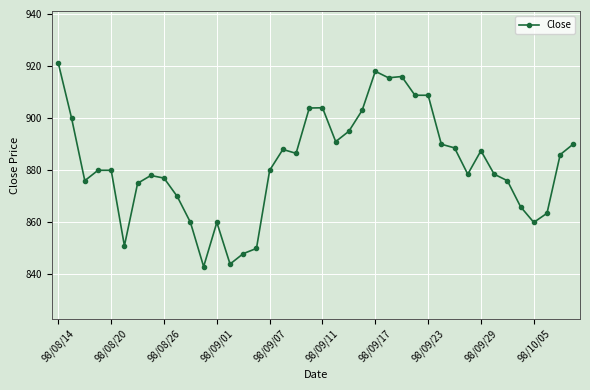

True or false: there are more than 0 points higher than both neighbors.

True